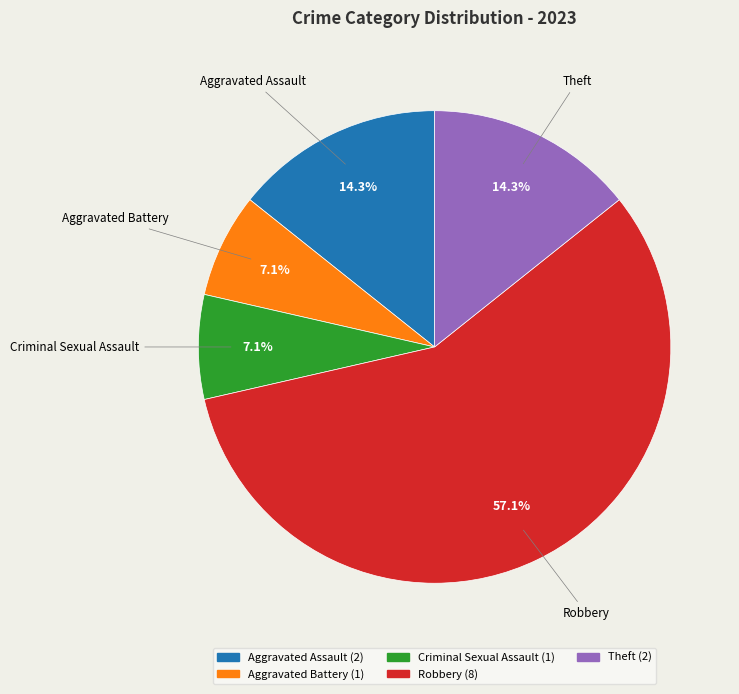

The Criminal Sexual Assault slice represents 20% of the pie. True or false?

False